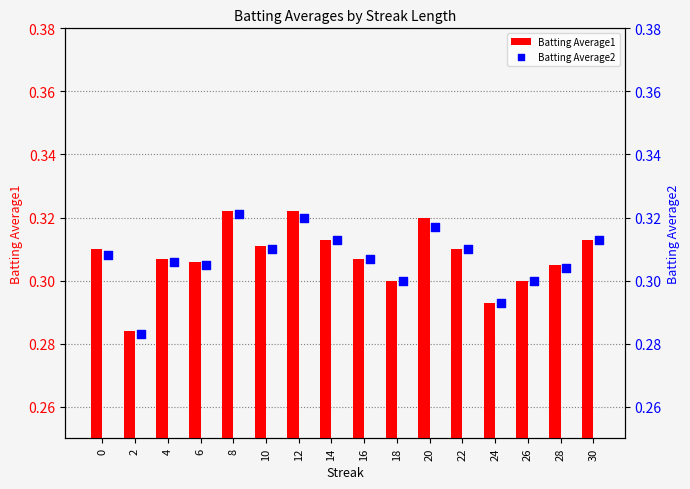

Which series contains the highest Y value?

Batting Average1